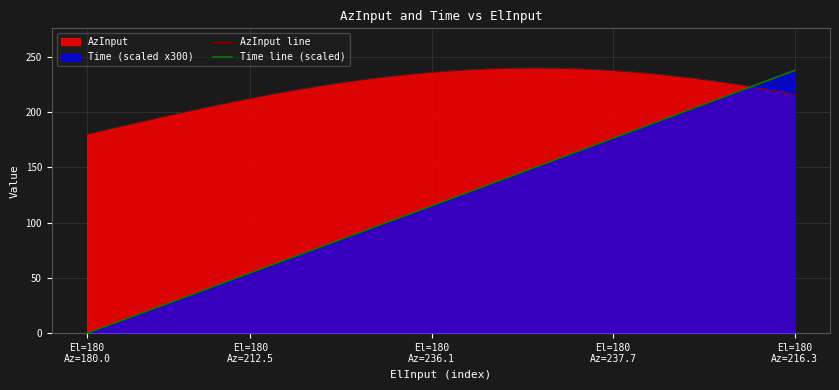

How many lines are shown in the chart?

2